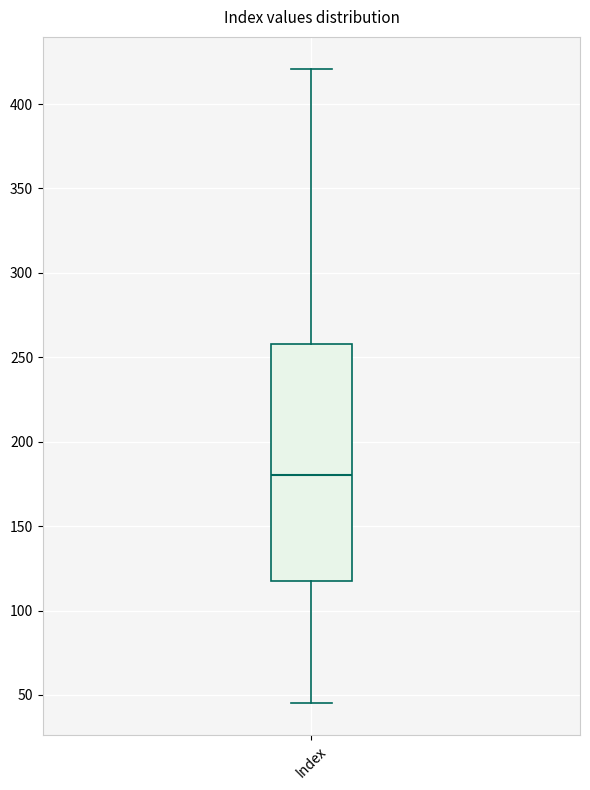

Where does the upper whisker of the box for Index end on the y-axis? The values are not printed on the chart, so give them approximately, as read against the axis.

420